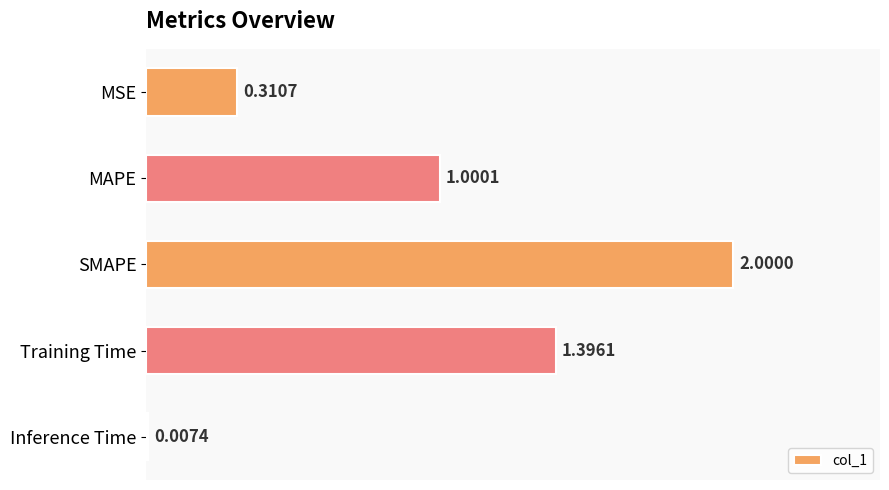

What is the sum of the values at Training Time and SMAPE?

3.4